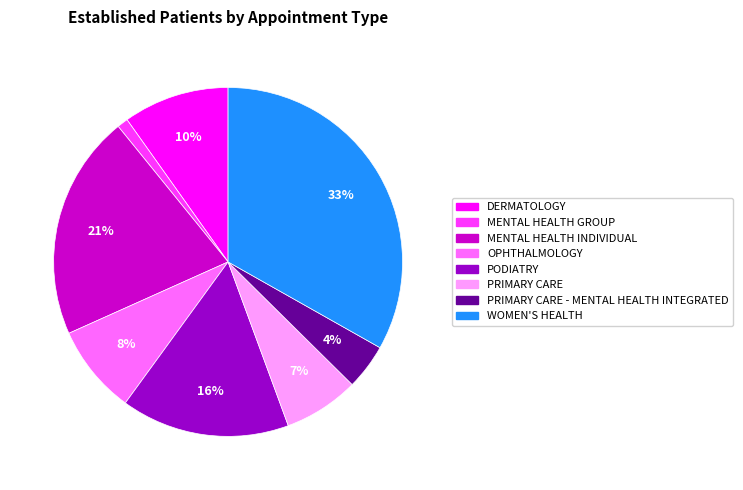

Does any single category account for the majority?

No